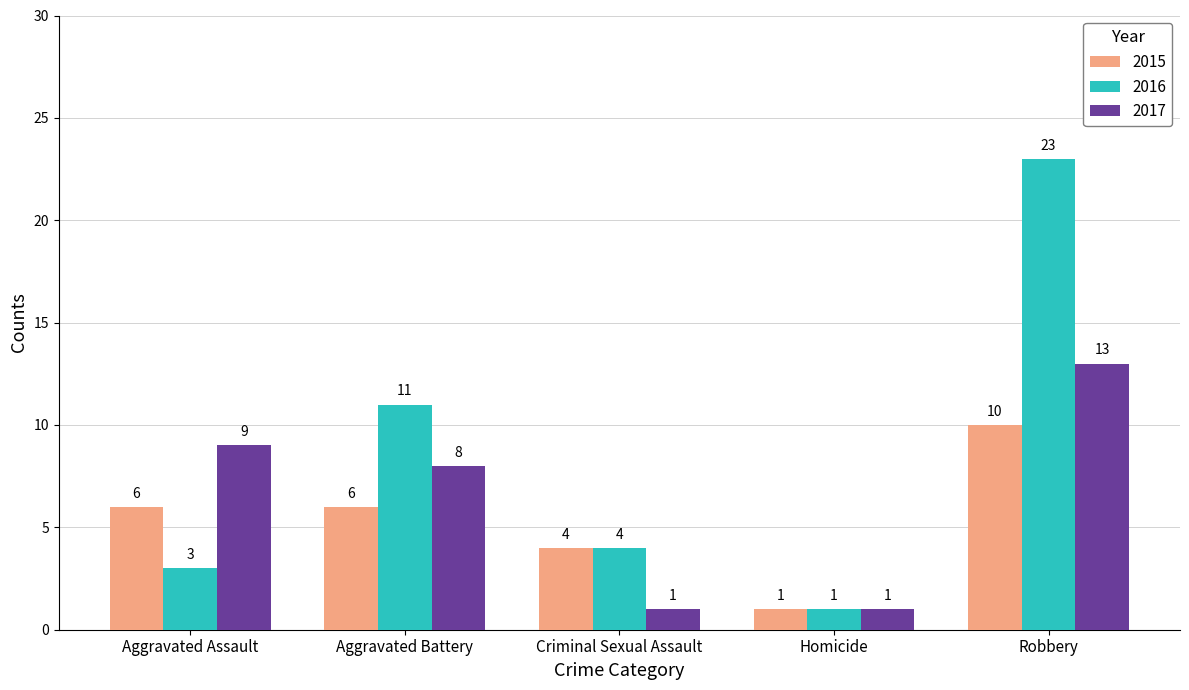

At which label does 2016 reach its minimum?

Homicide